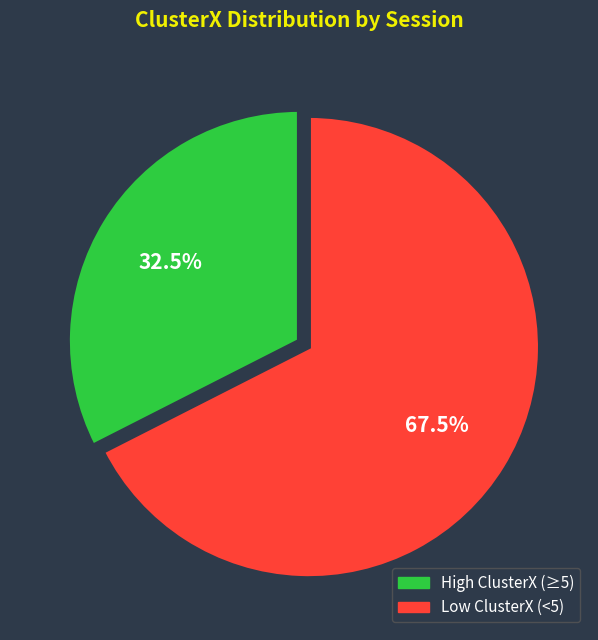

Count the number of slices in the pie.

2